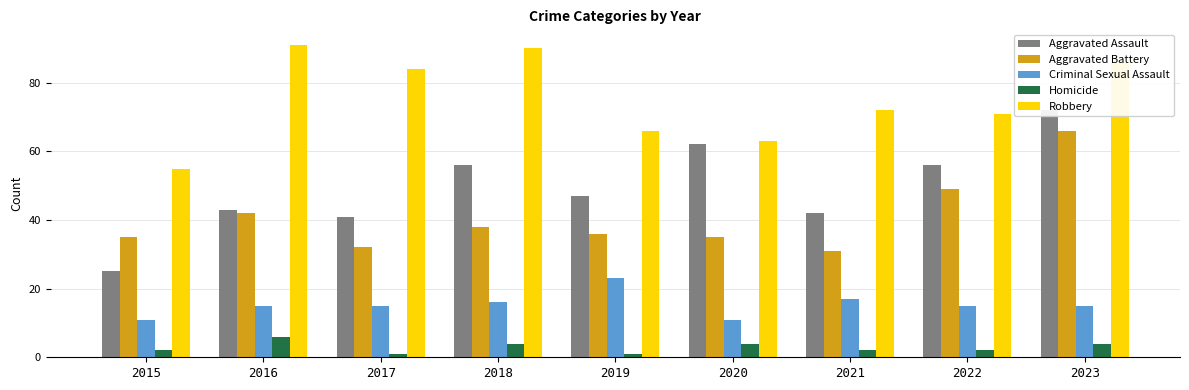

The value of Robbery at 2015 is 23. True or false?

False